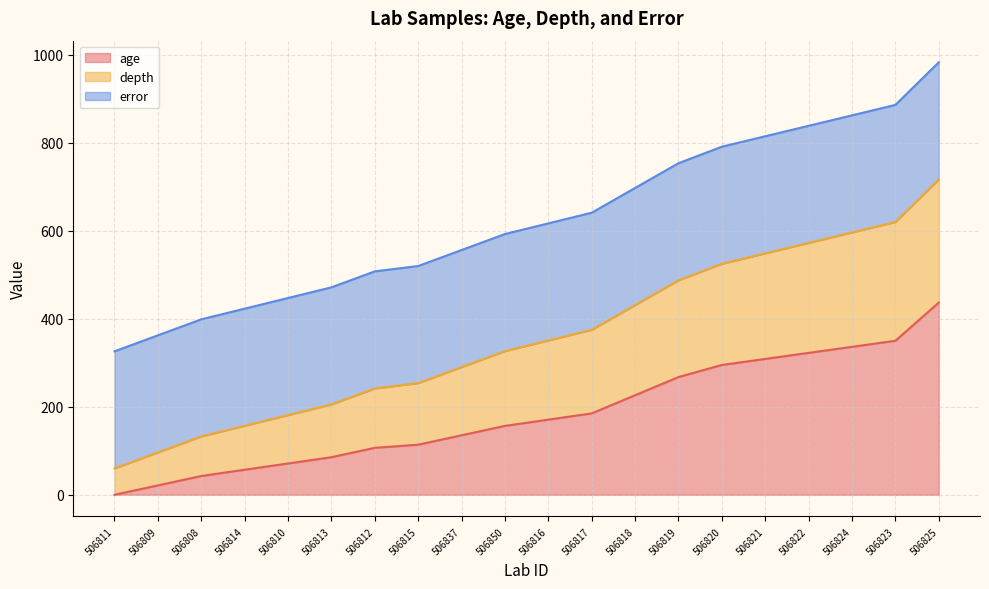

Is it true that depth equals 471.0 at 506816?

False